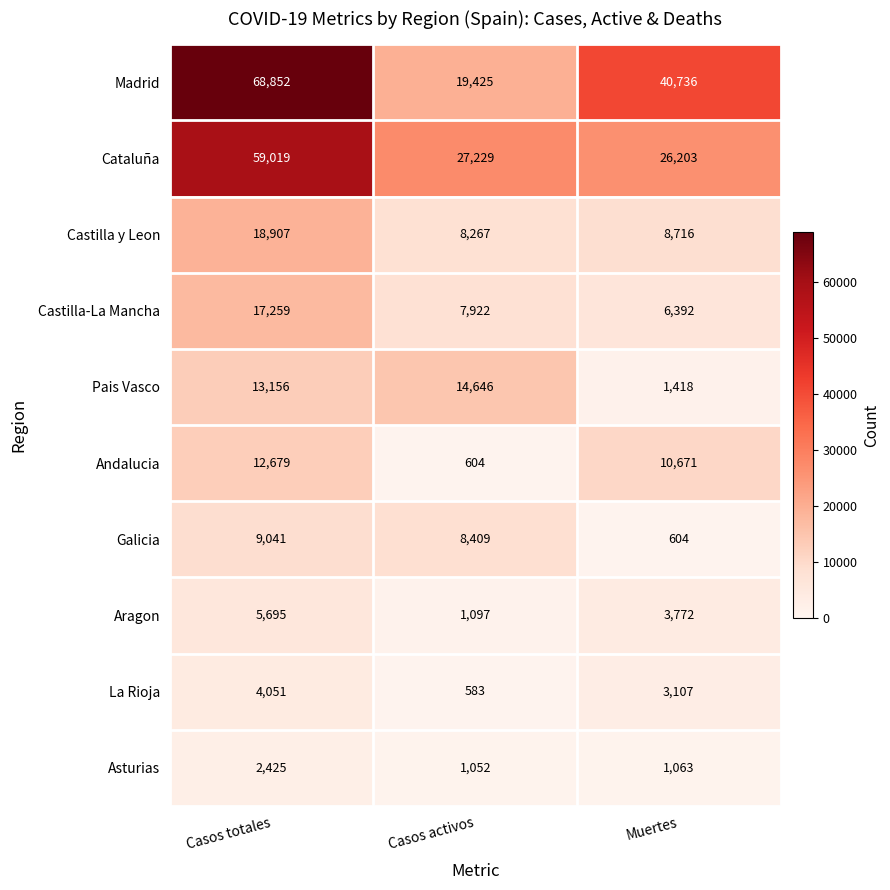

What is the approximate value of Galicia at Muertes, to the nearest 10?

600